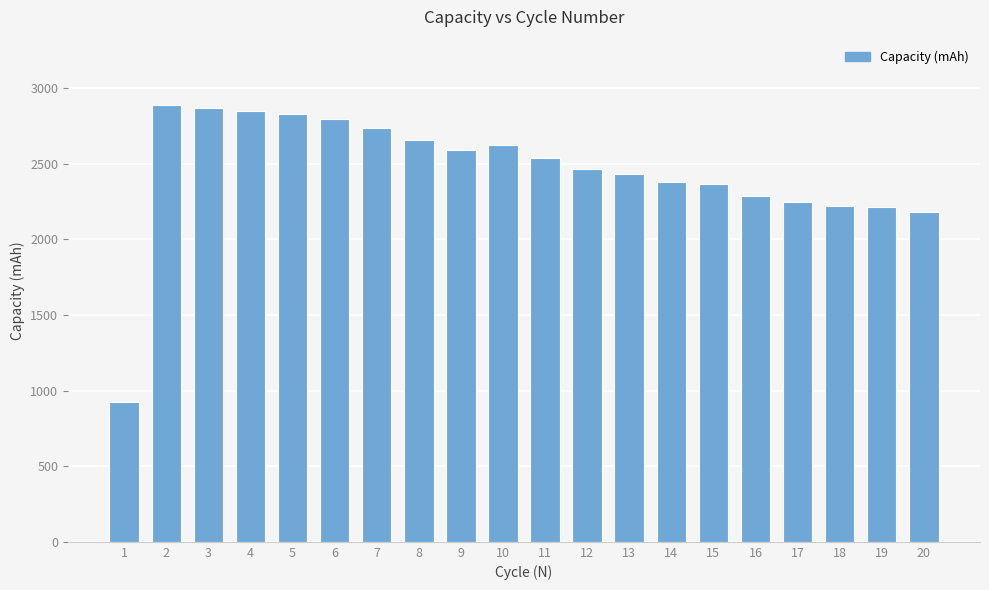

What is the average value?

2455.7